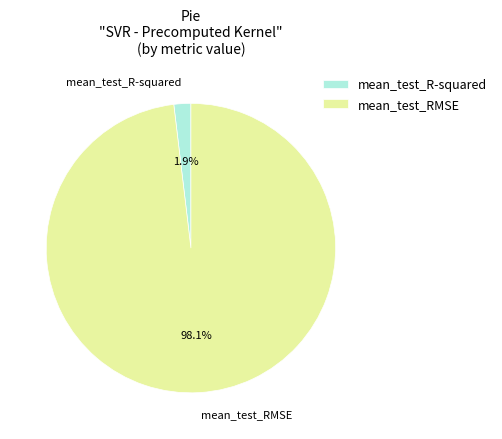

Count the number of slices in the pie.

2